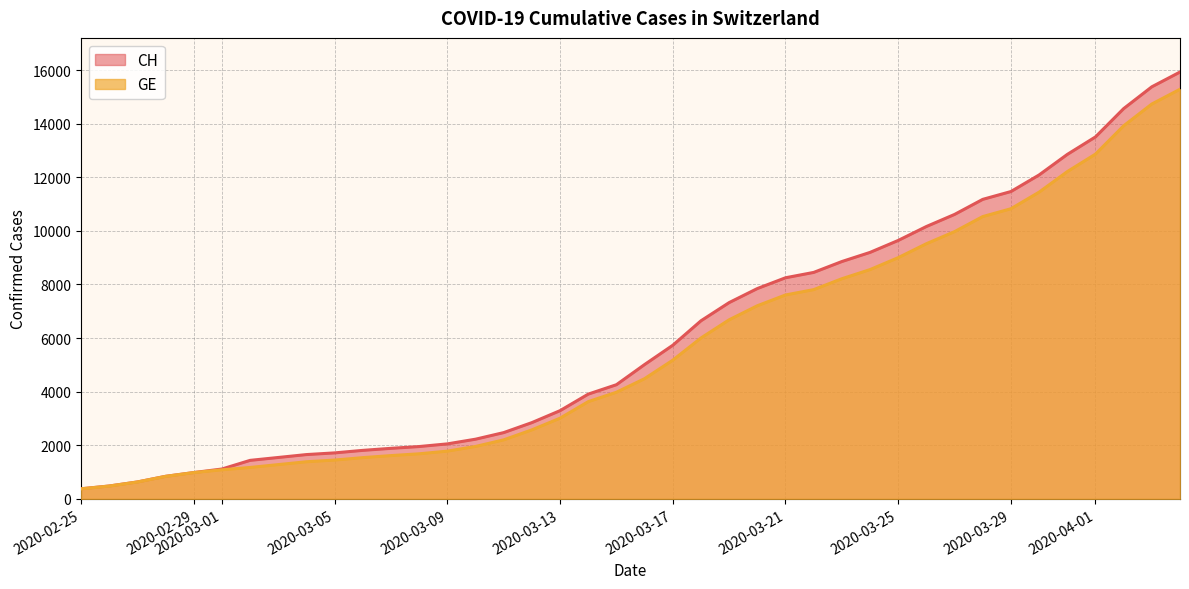

Rank the series by their maximum value, from highest to lowest.

CH, GE